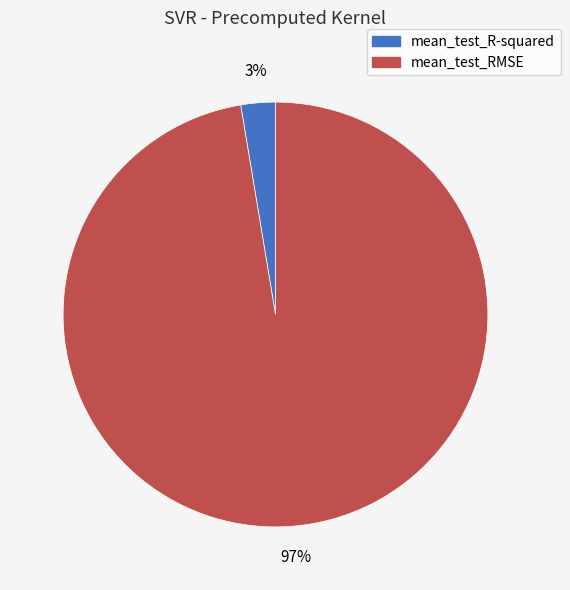

What percentage is the mean_test_RMSE slice, to the nearest percent?

97%